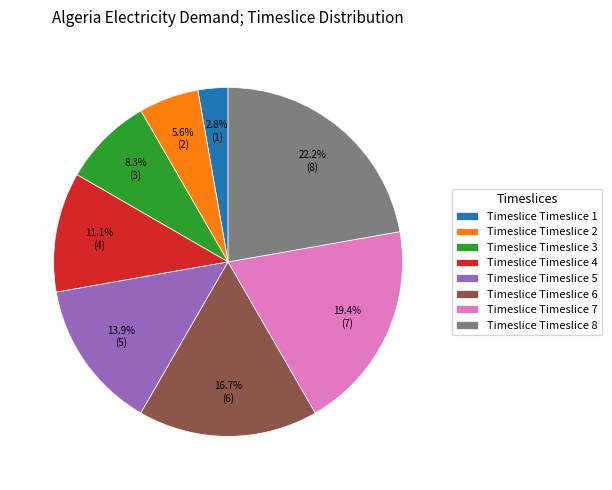

Between Timeslice Timeslice 3 and Timeslice Timeslice 1, which is larger?

Timeslice Timeslice 3